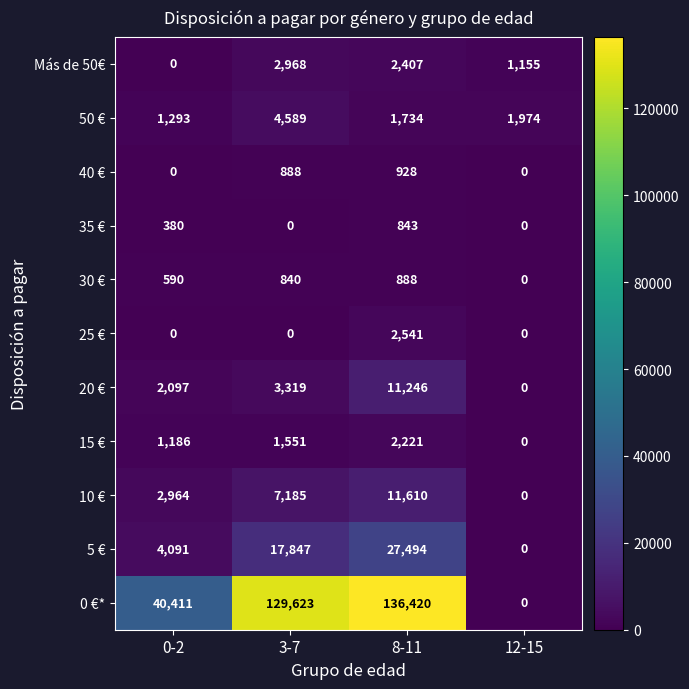

What is the sum of the 0 €* values at 12-15 and 8-11?

136420